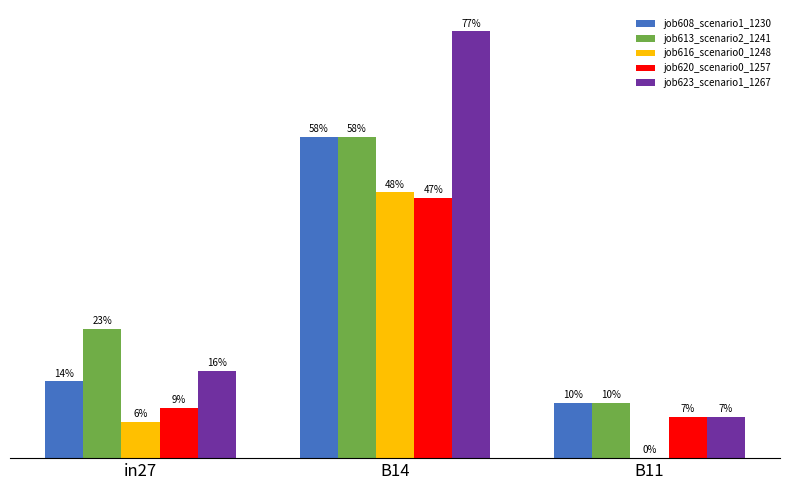

The value of job623_scenario1_1267 at B11 is 0.1. True or false?

True